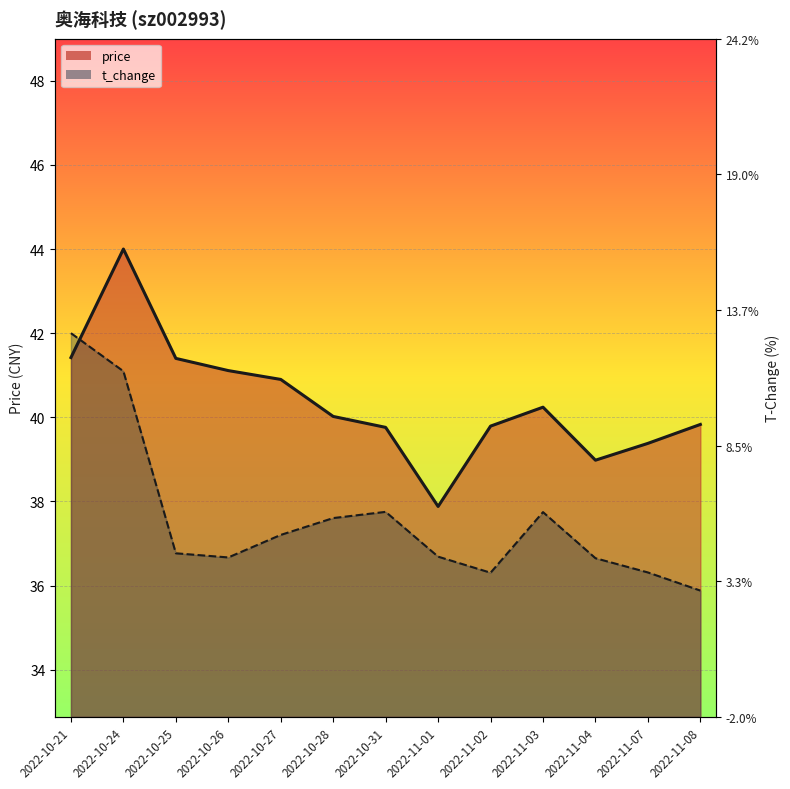

At how many categories does at least one series exceed 37?

13